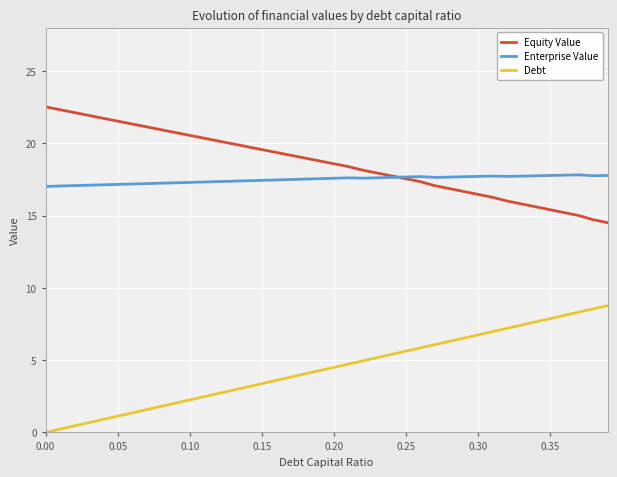

What is the lowest value of the Enterprise Value series?

17.0